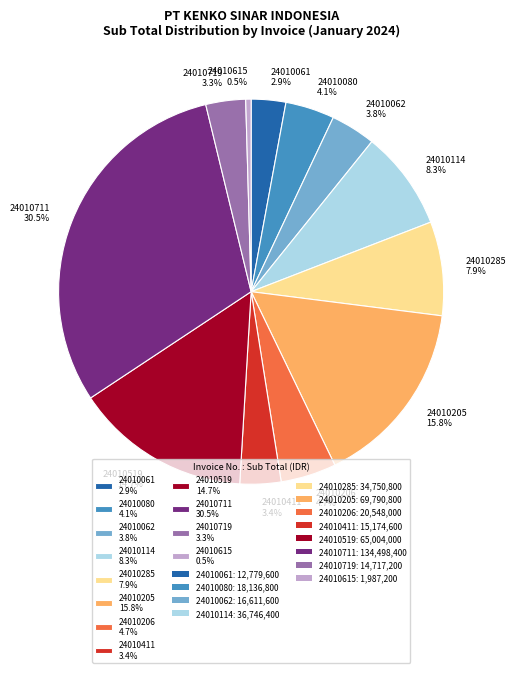

To the nearest percent, what portion does 24010061 represent?

3%